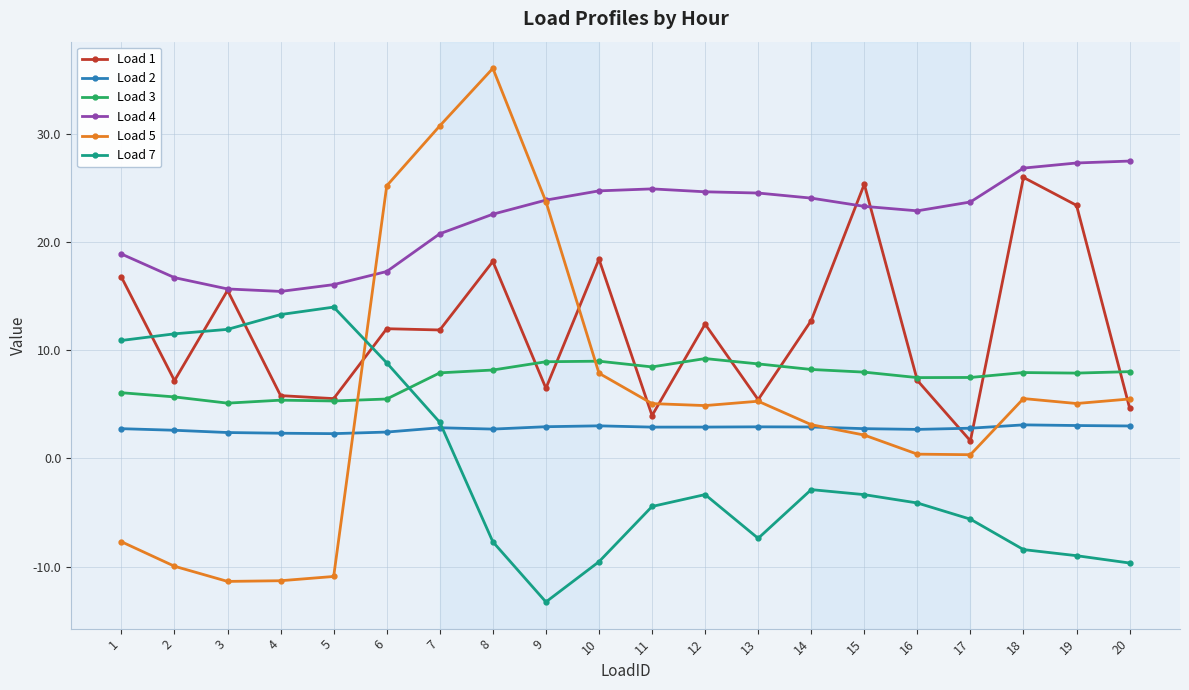

Is the value of Load 1 at 2 greater than the value of Load 5 at 1?

Yes